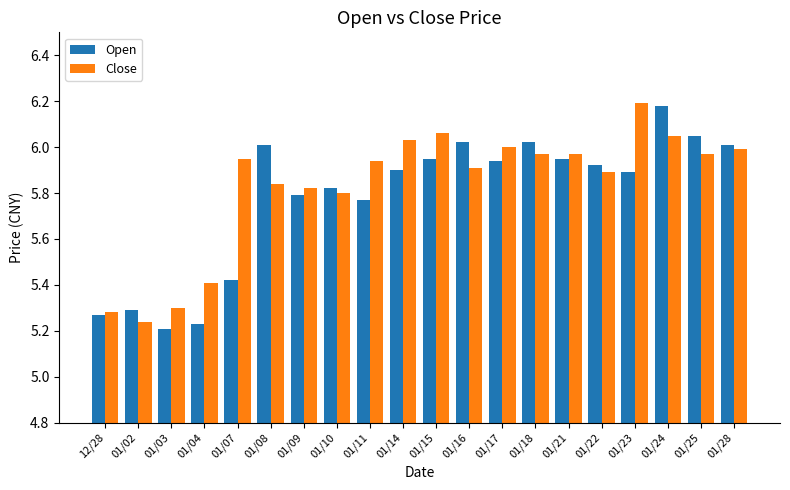

What is the sum of the Close values at 01/09 and 01/14?

11.9